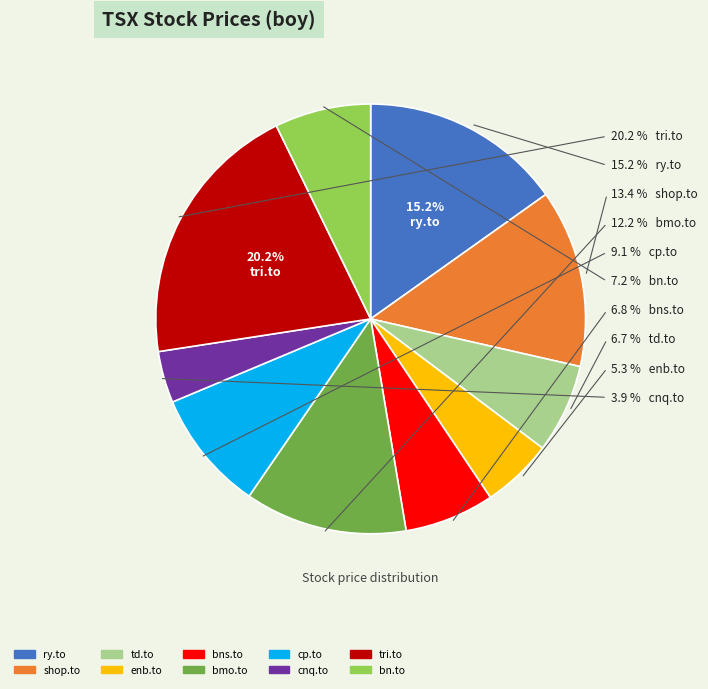

To the nearest percent, what is the average slice percentage?

10%